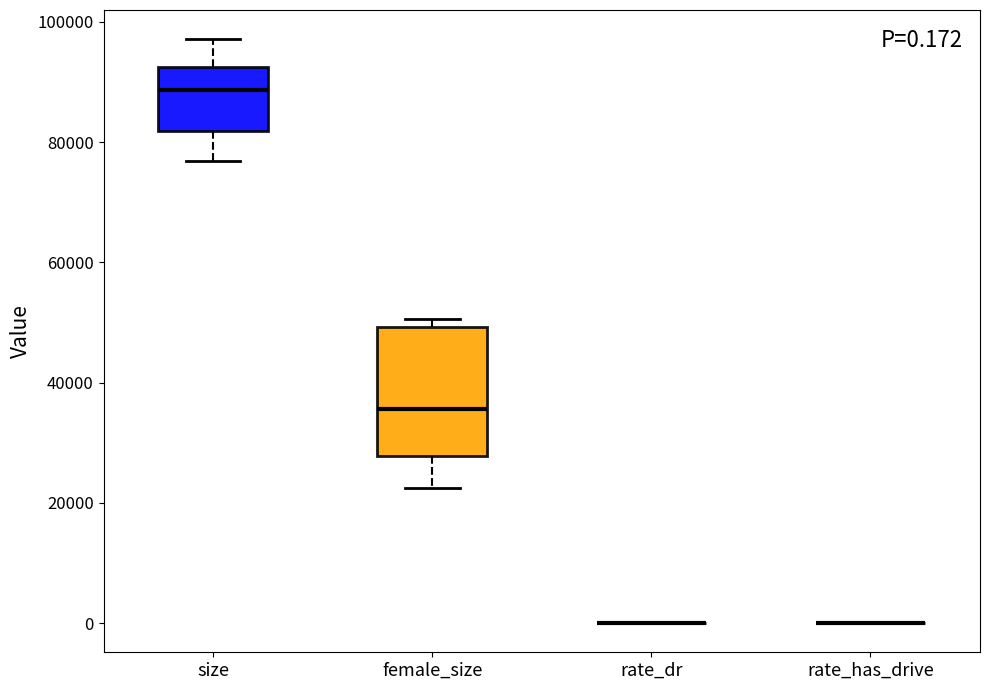

Comparing the boxes themselves (not the whiskers), which one is the tallest?

female_size